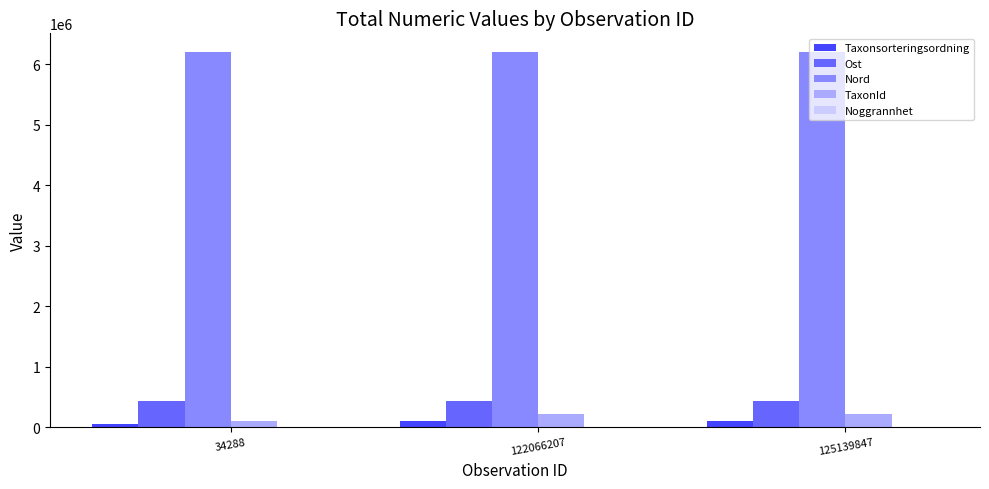

Is it true that Ost equals 433384 at 34288?

True